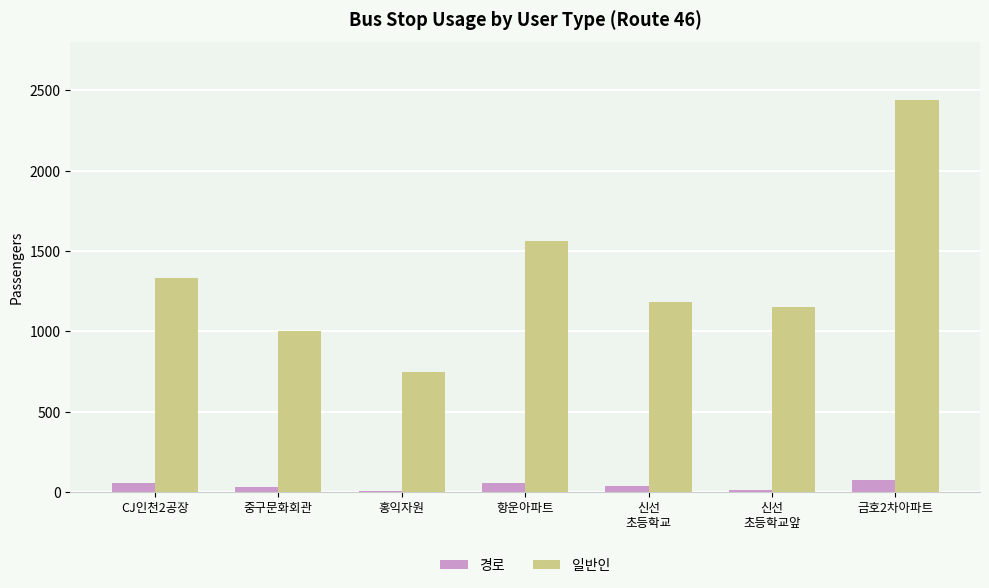

The value of 일반인 at CJ인천2공장 is 1333. True or false?

True